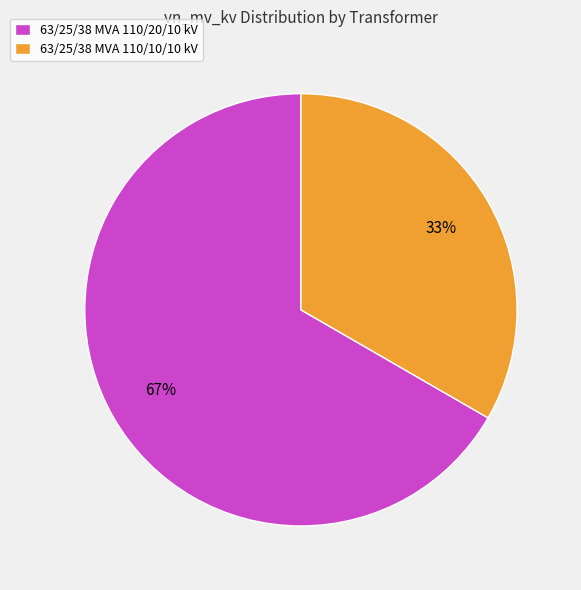

Do 63/25/38 MVA 110/10/10 kV and 63/25/38 MVA 110/20/10 kV together represent more than half of the pie?

Yes